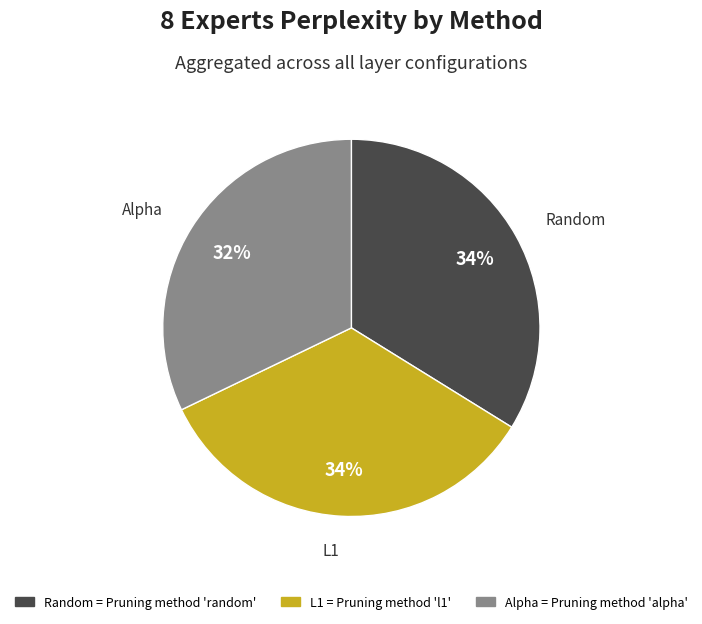

Does any single category account for the majority?

No